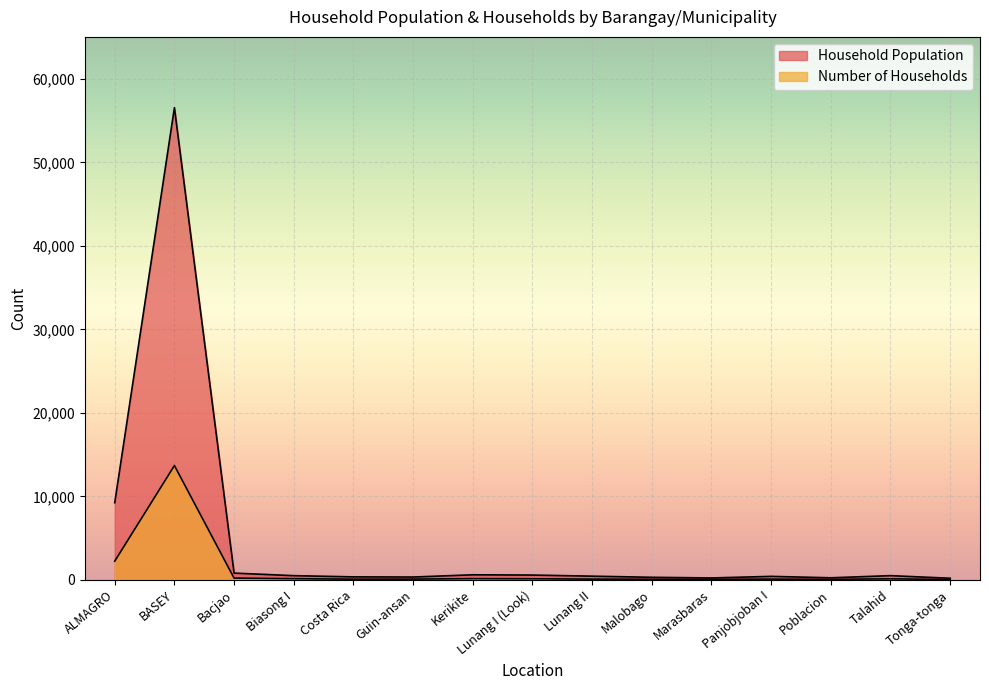

The value of Household Population at Lunang I (Look) is 933. True or false?

False